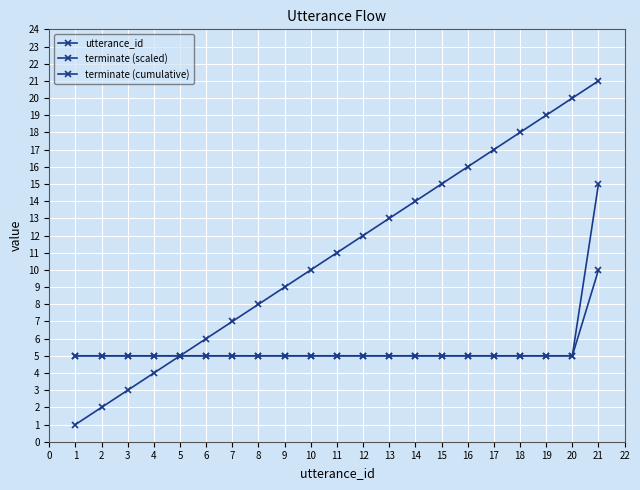

Is it true that terminate (scaled) equals 5 at 18?

True